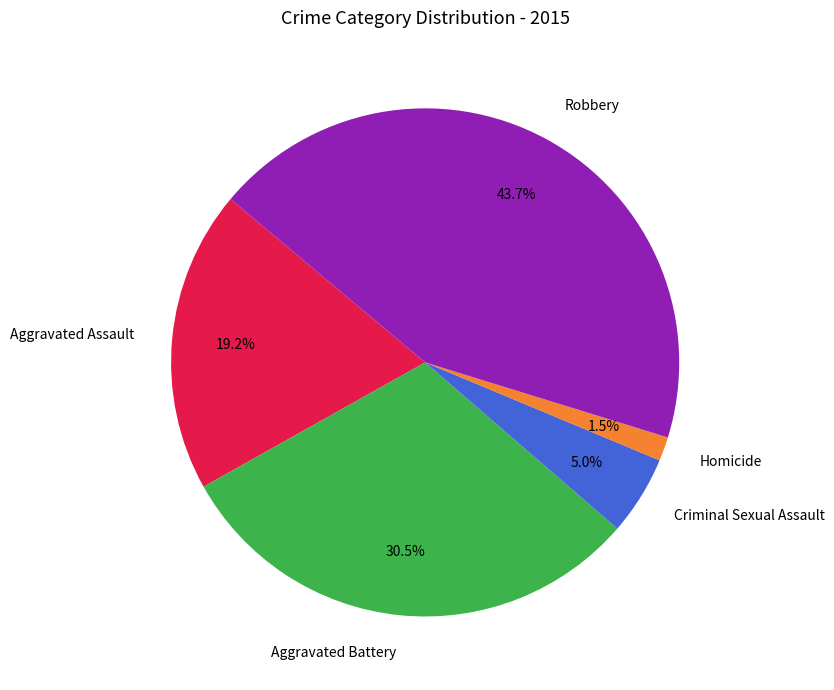

How much of the chart is everything except Homicide?

98.5%